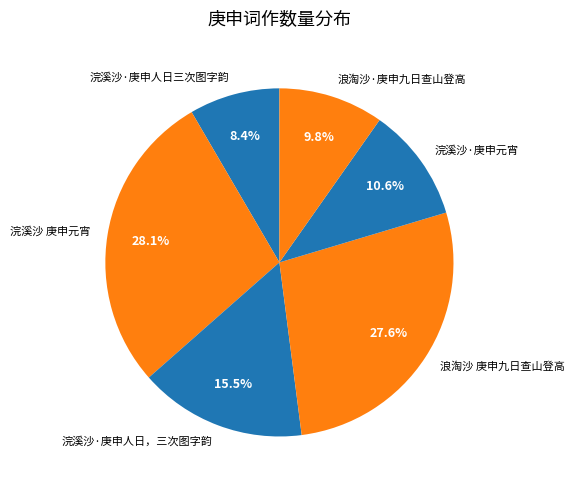

Is it true that 浣溪沙·庚申人日三次图字韵 is 8% of the pie?

True